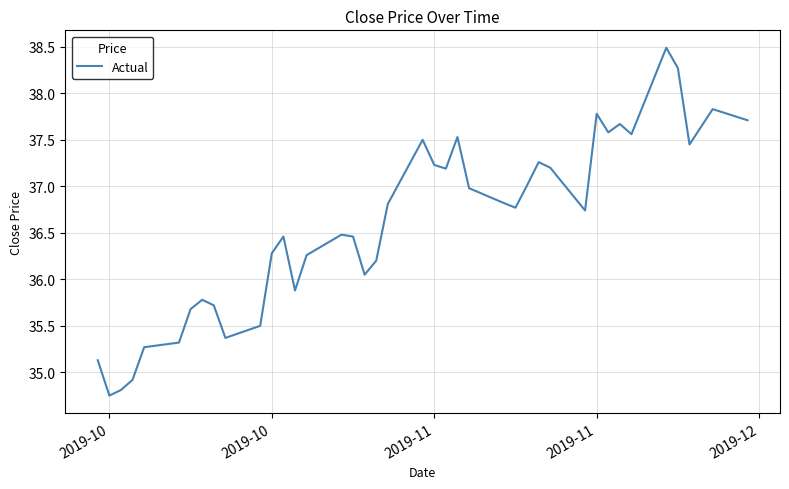

What is the maximum value shown in the chart?

38.5